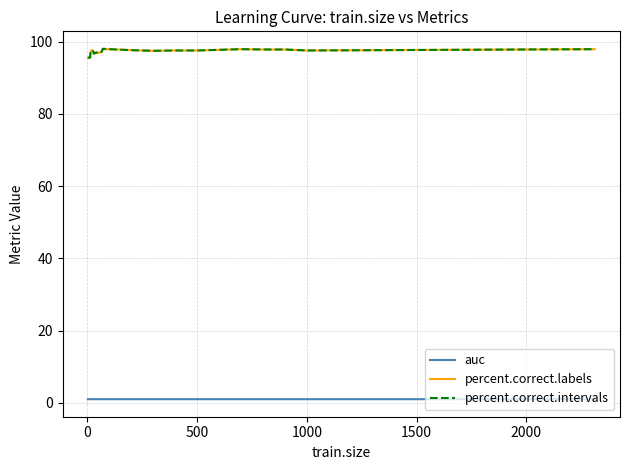

True or false: auc and percent.correct.intervals cross at least once.

False